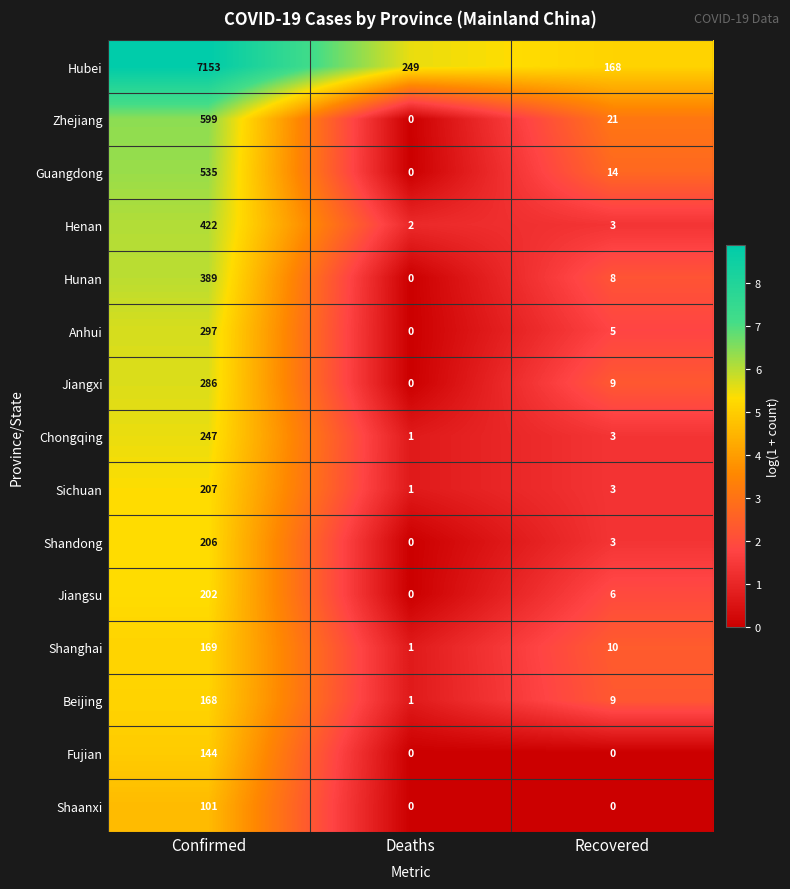

Rank the series by their maximum value, from lowest to highest.

Shaanxi, Fujian, Beijing, Shanghai, Jiangsu, Shandong, Sichuan, Chongqing, Jiangxi, Anhui, Hunan, Henan, Guangdong, Zhejiang, Hubei